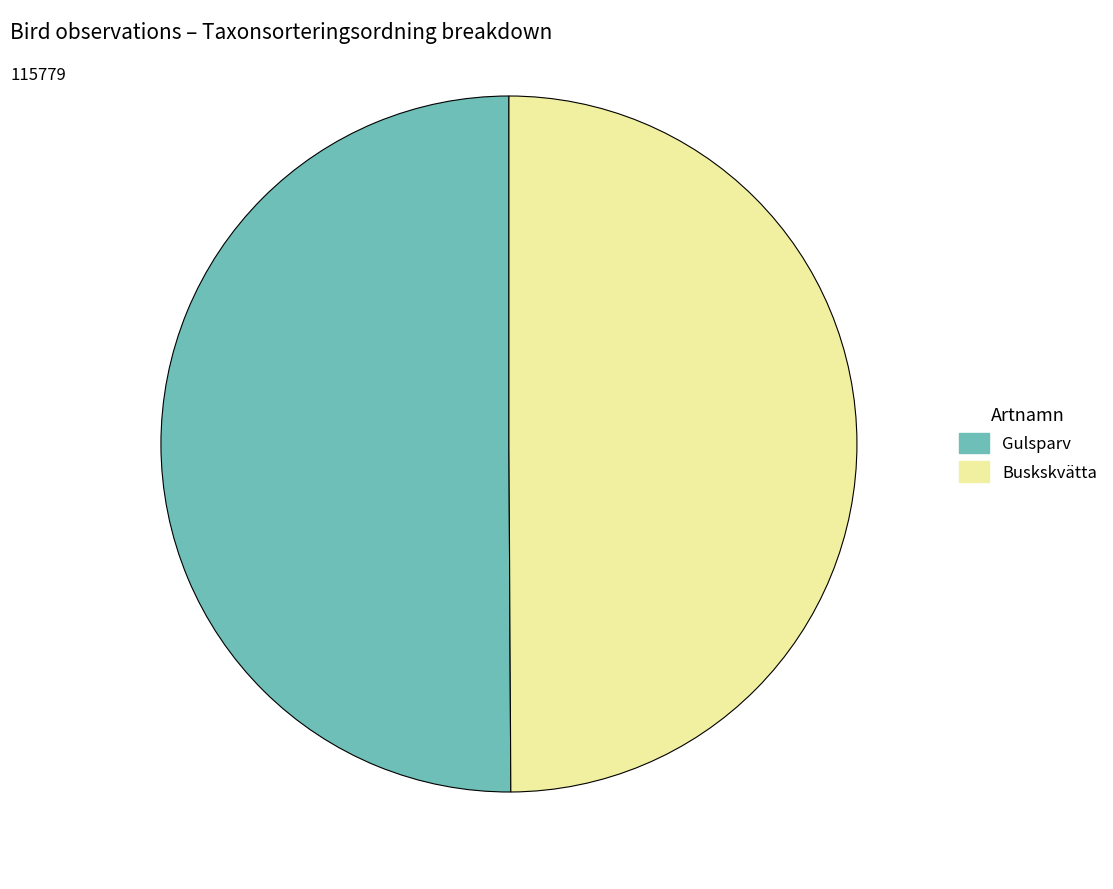

What is the ratio of the value at Gulsparv to the value at Buskskvätta?

1.0